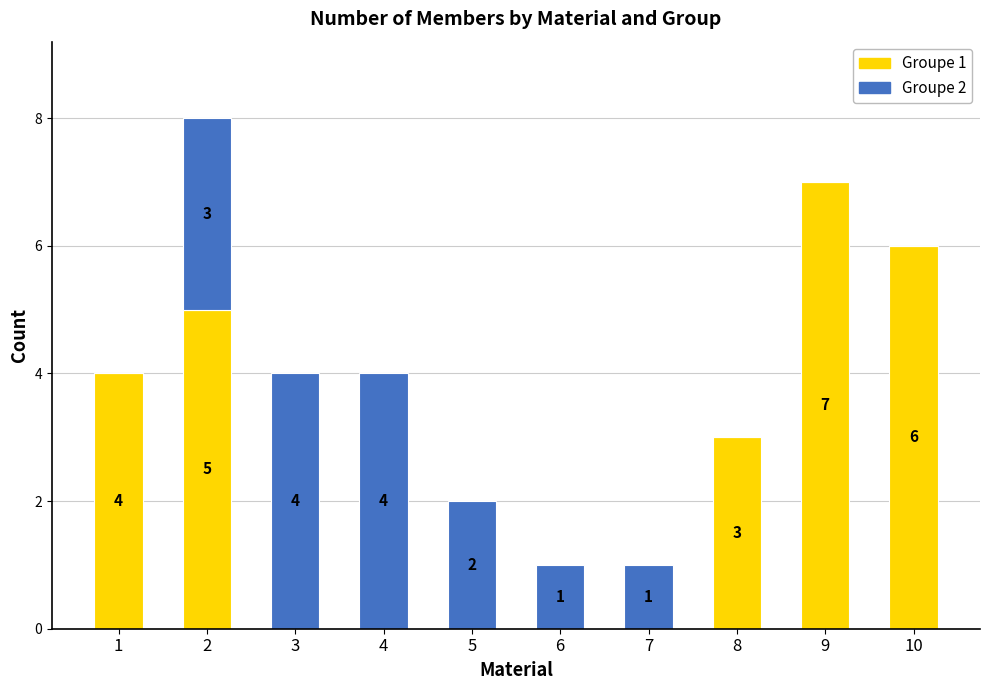

Are the bars grouped side by side (vs. stacked)?

No